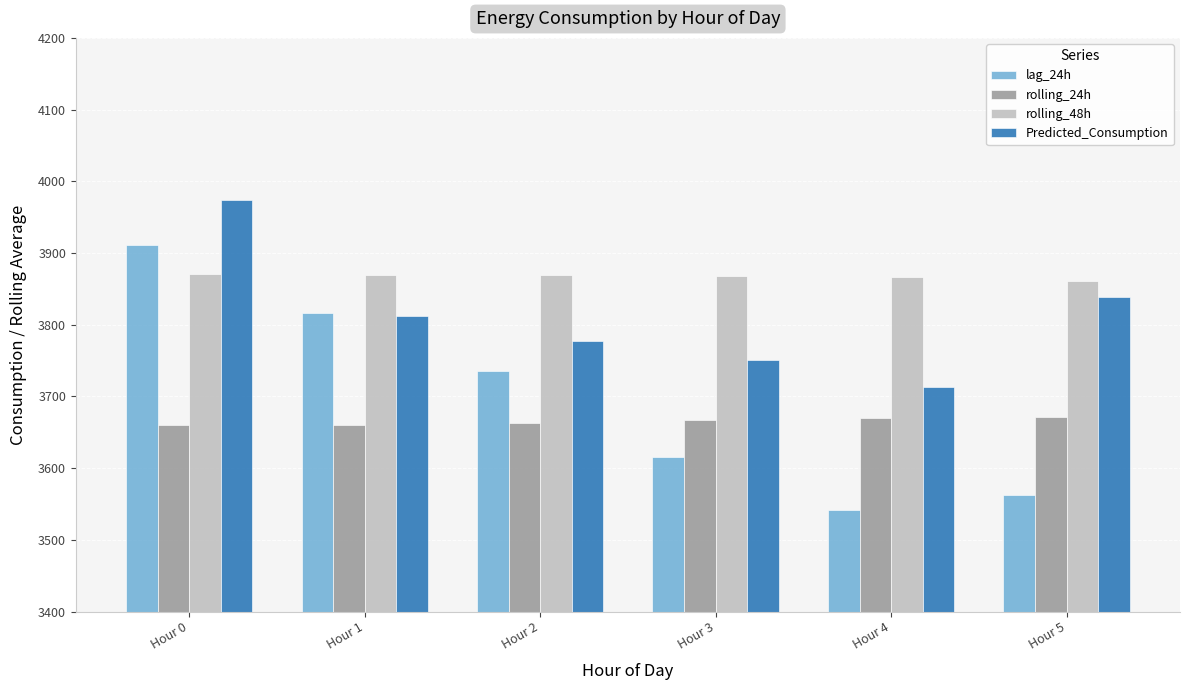

Which series changed the most between Hour 0 and Hour 4?

lag_24h